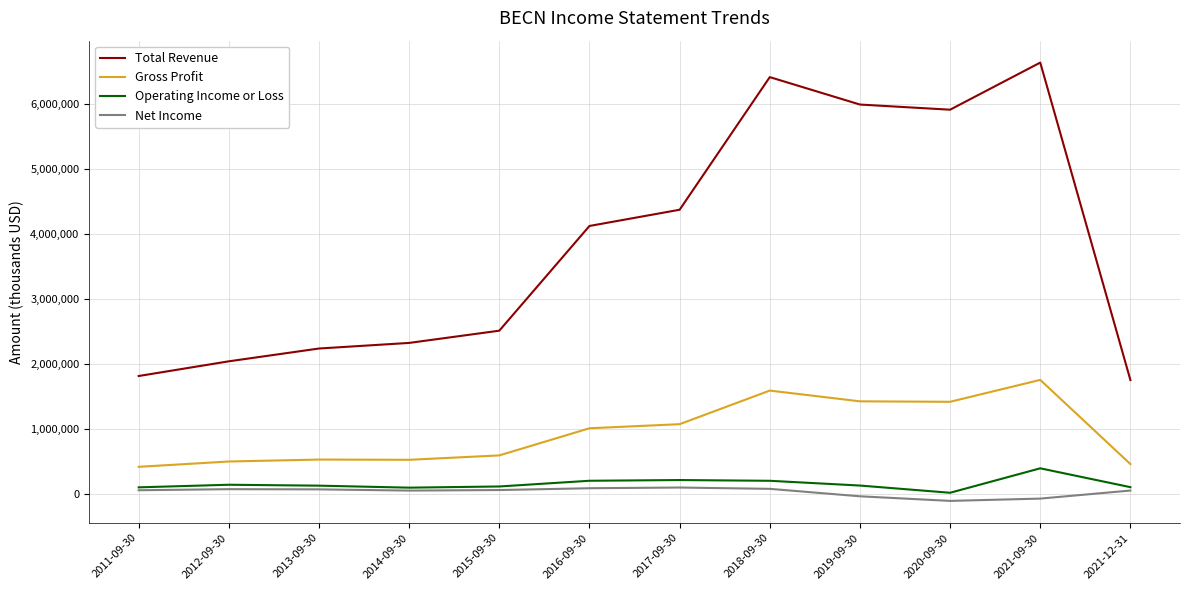

What is the sum of the Net Income values at 2015-09-30 and 2012-09-30?

137900